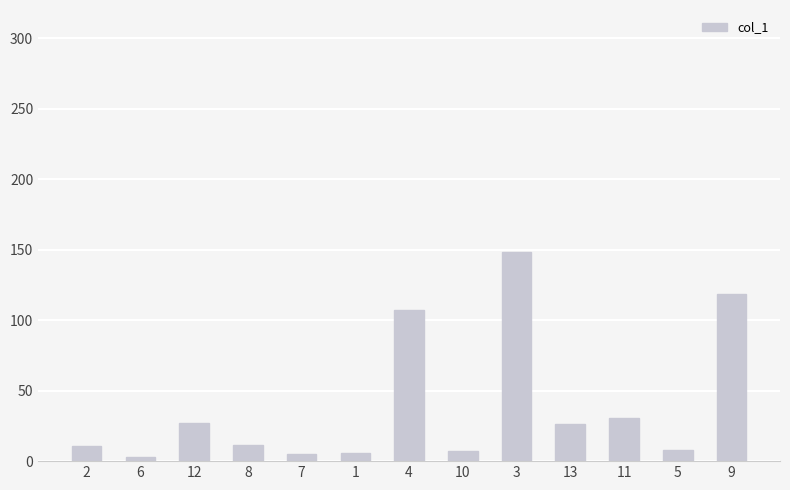

How many distinct data groups are displayed?

1